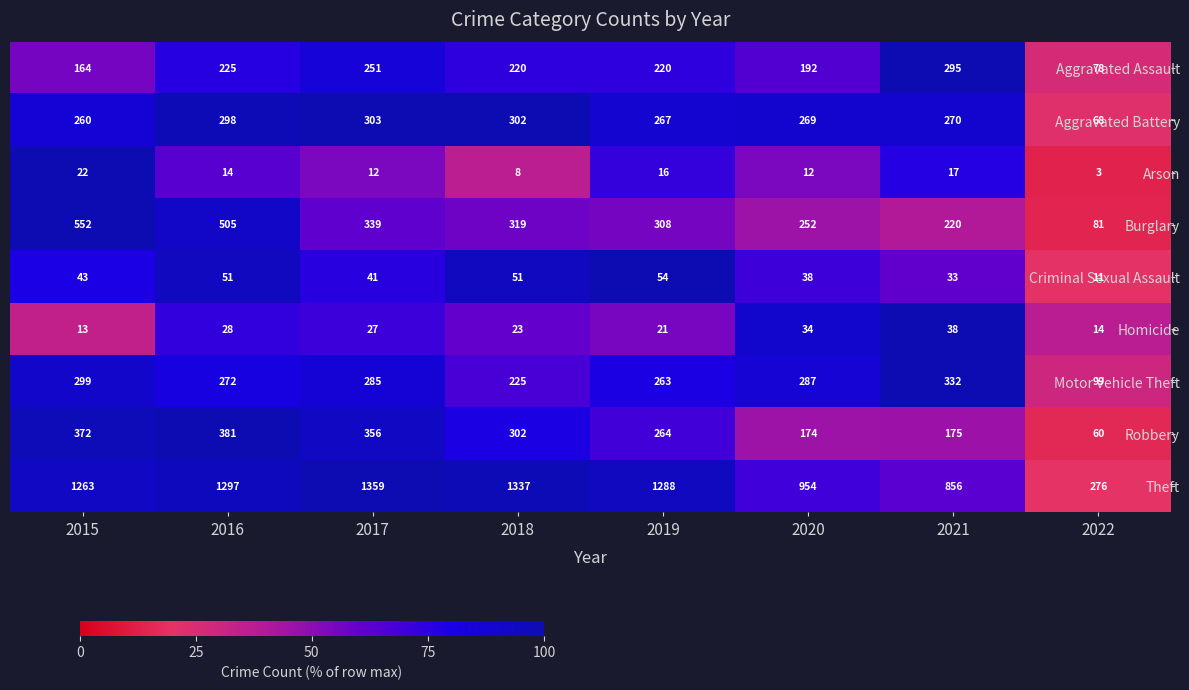

What is the difference between the highest and lowest values at 2015?

1250